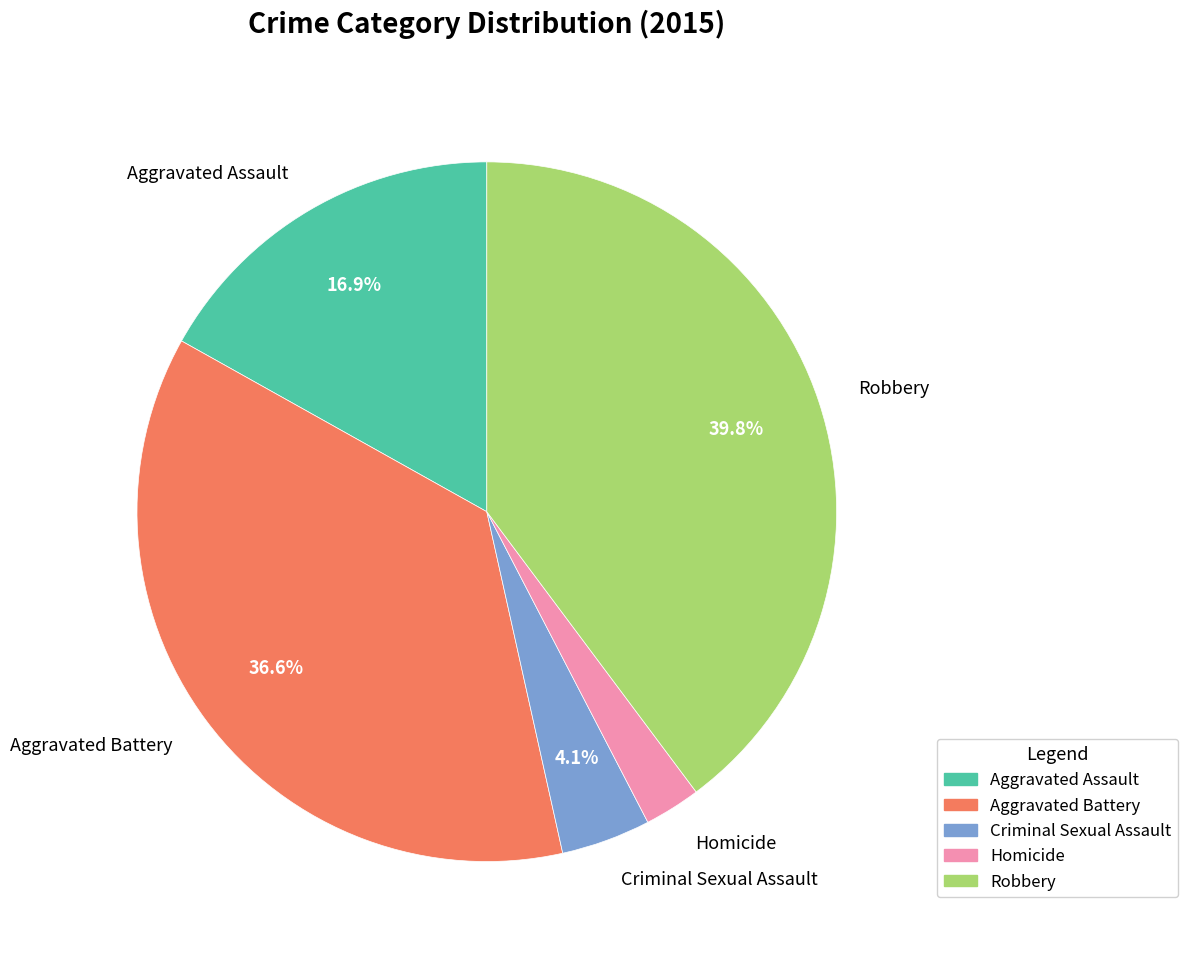

How many slices are in this pie chart?

5